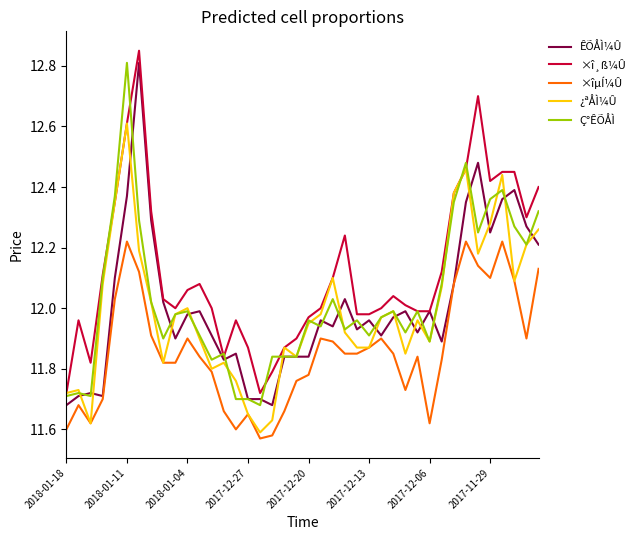

True or false: ×îµÍ¼Û and Ç°ÊÕÅÌ intersect in this chart.

False